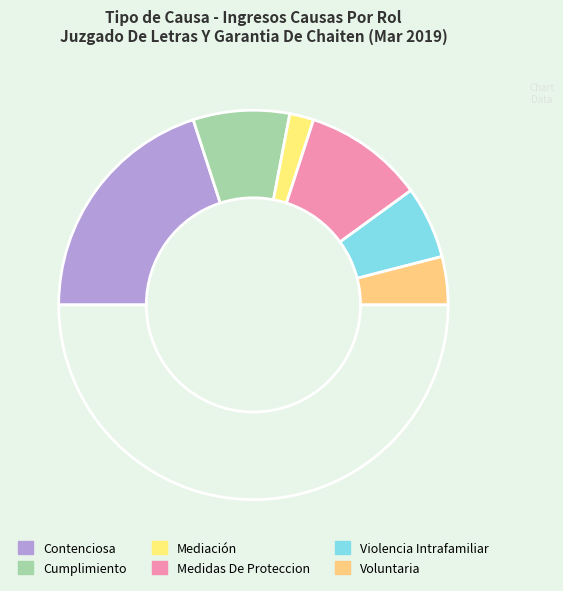

Rank the categories by value from lowest to highest.

Mediación, Voluntaria, Violencia Intrafamiliar, Cumplimiento, Medidas De Proteccion, Contenciosa